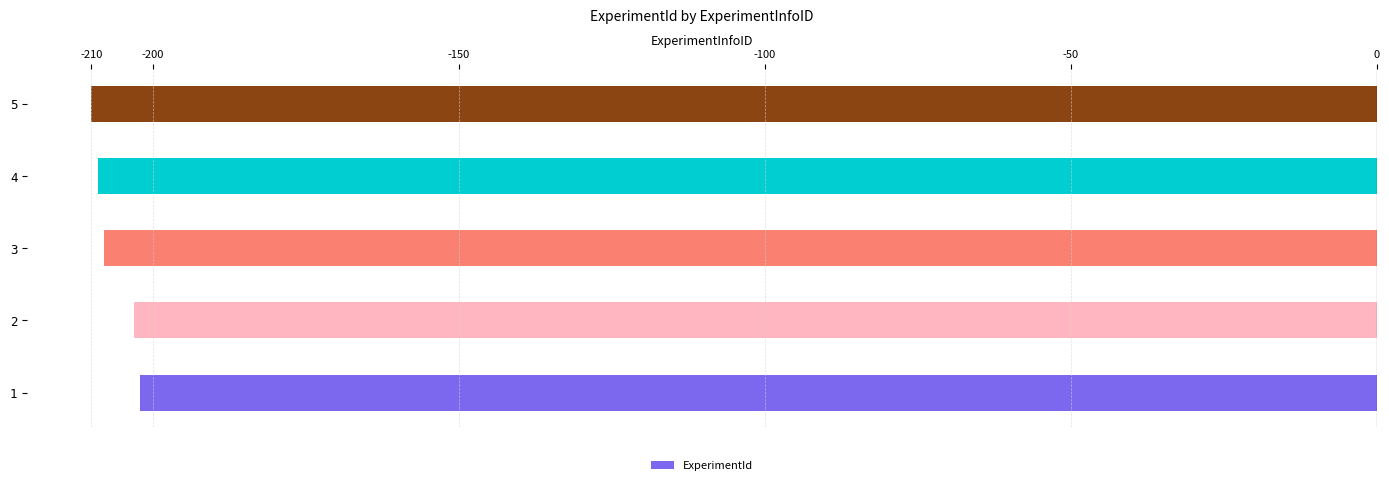

The value at 5 is -210. True or false?

True